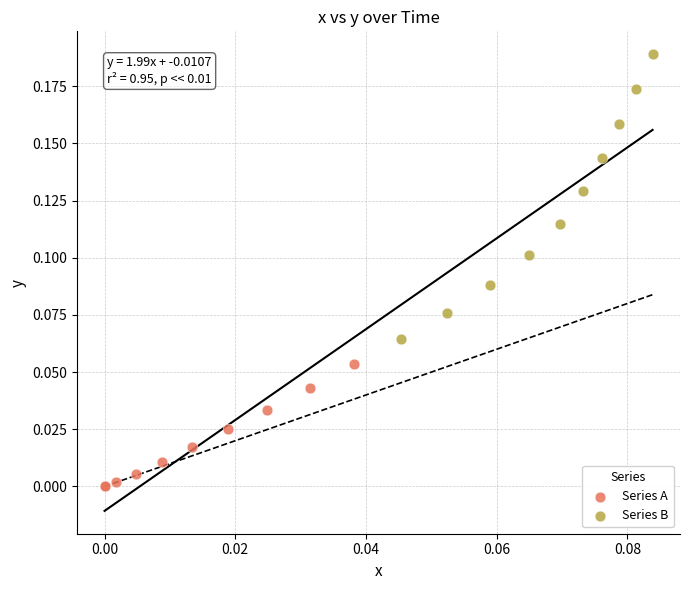

Which series reaches the maximum Y coordinate?

Series B